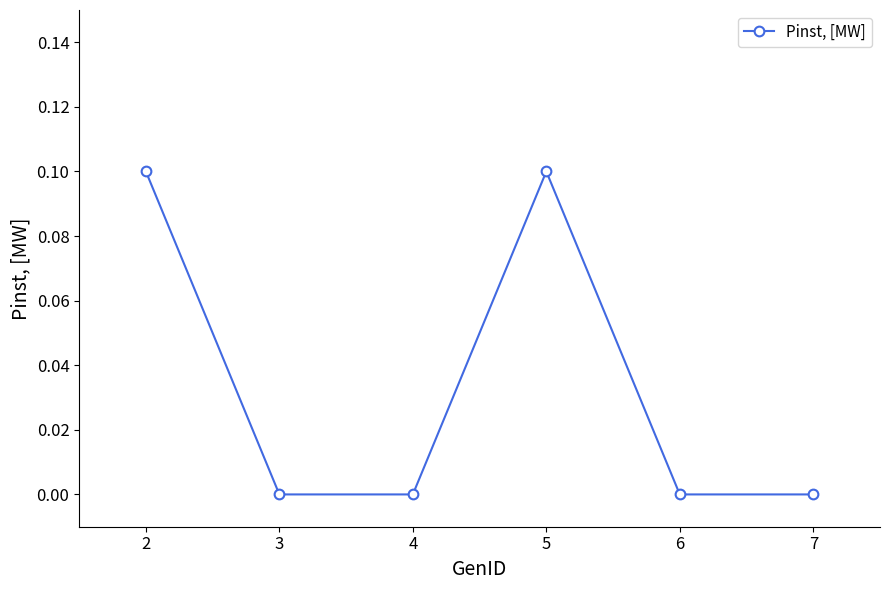

How many interior local peaks (higher than both neighbors) does the data have?

1